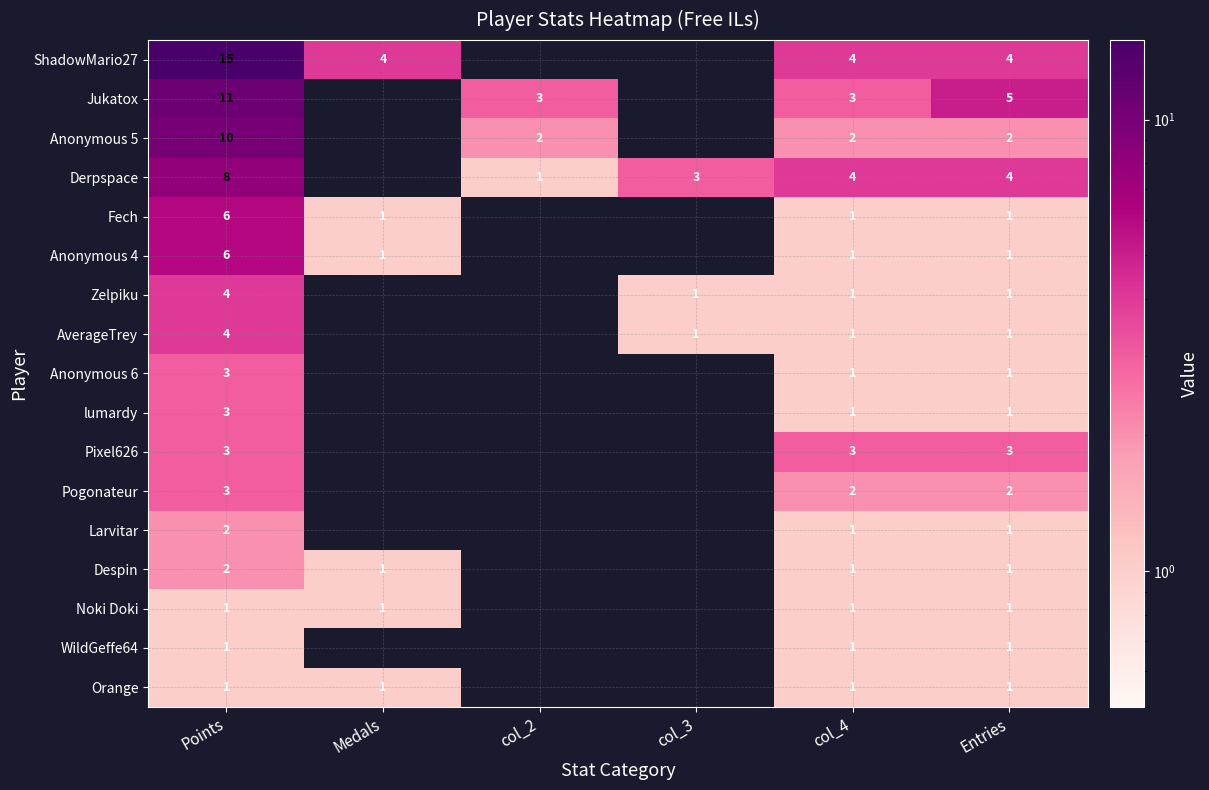

What is the total value across all series at Entries?

31